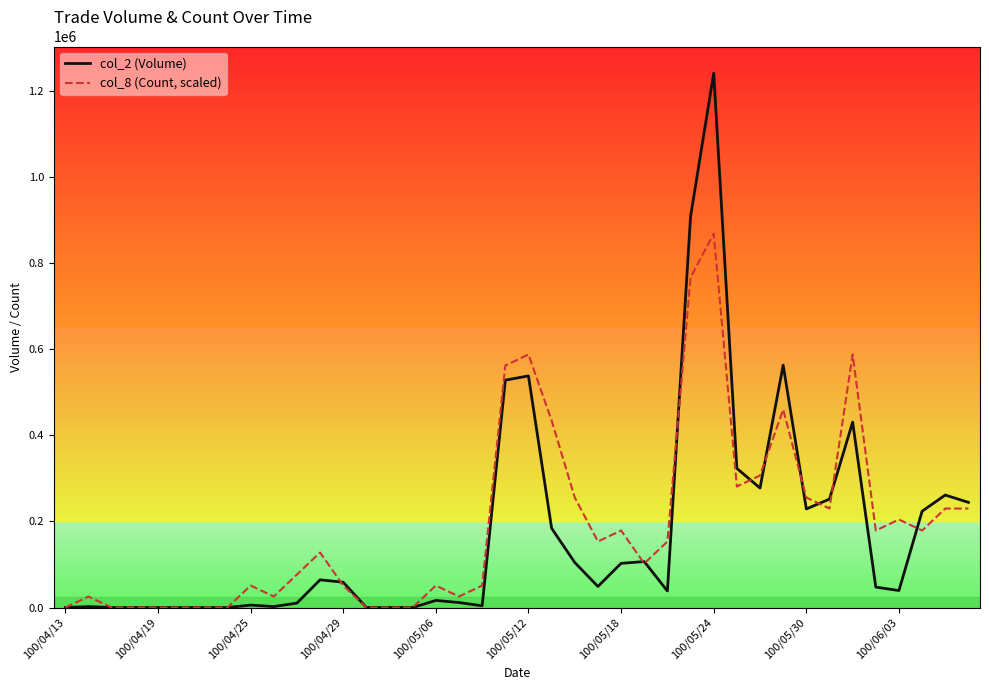

List the series in order of their peak value, lowest first.

col_8 (Count, scaled), col_2 (Volume)